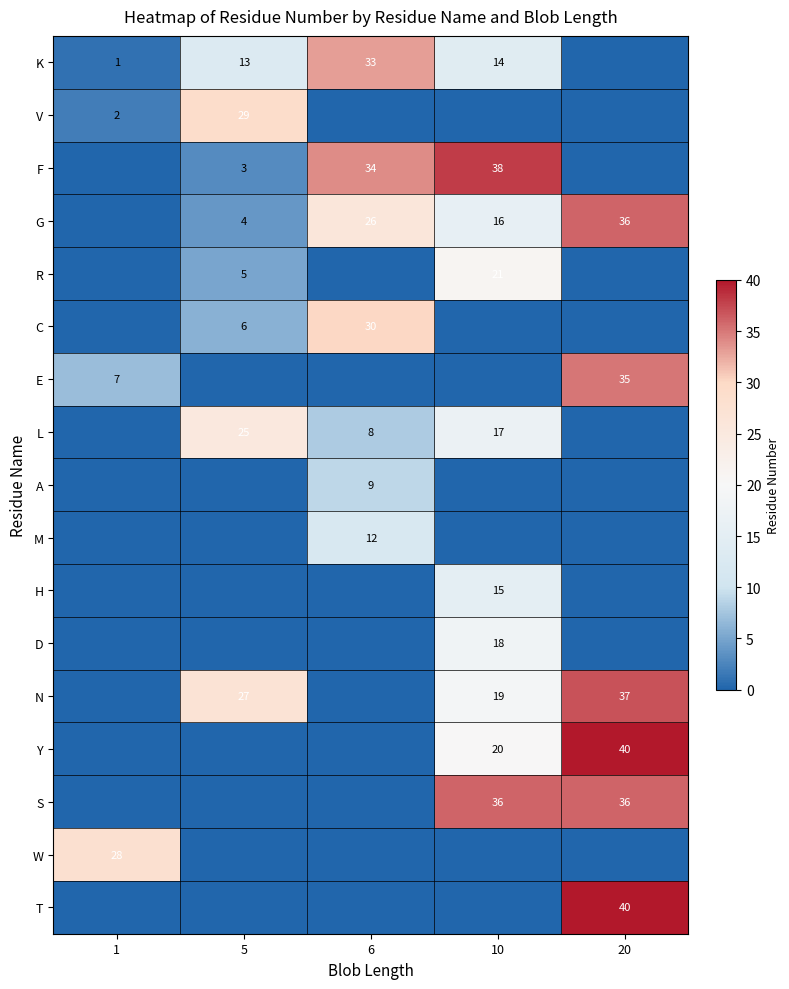

How many categories are shown in the chart?

5